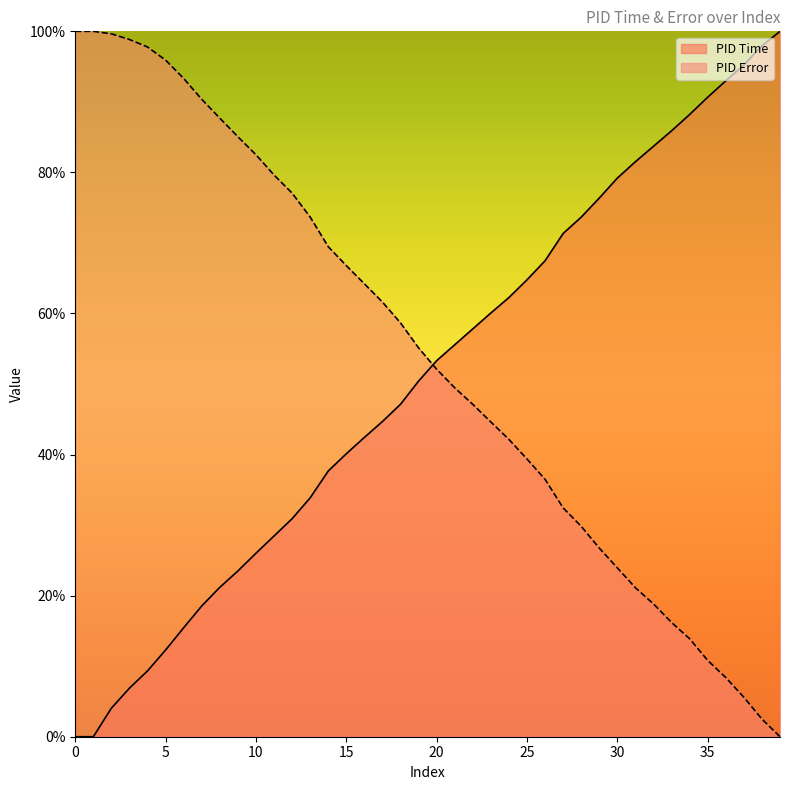

Which series ends up on top after the final intersection of PID Error and PID Time?

PID Time